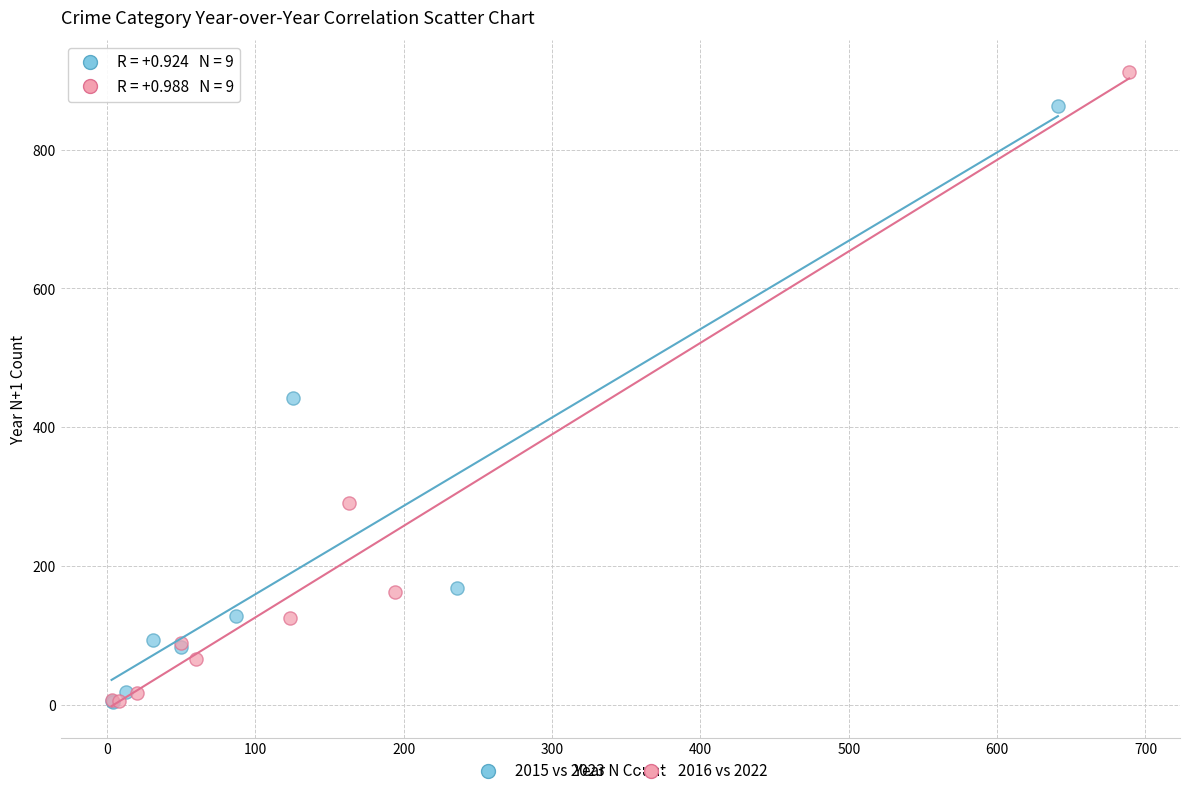

Which series contains the highest Y value?

2016 vs 2022